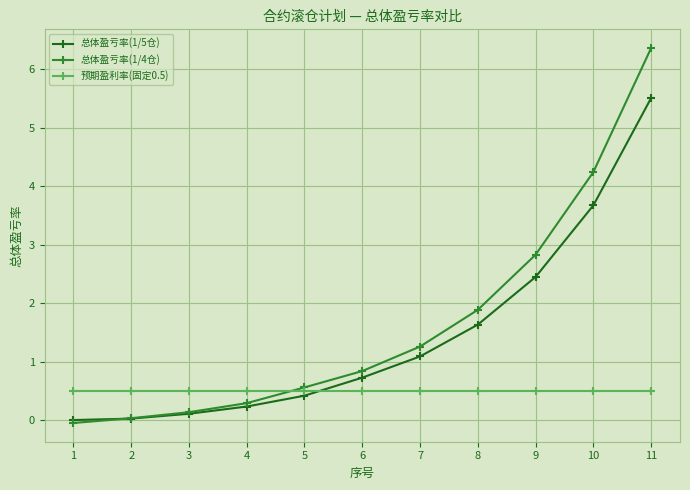

What is the total value across all series at 4?

1.0